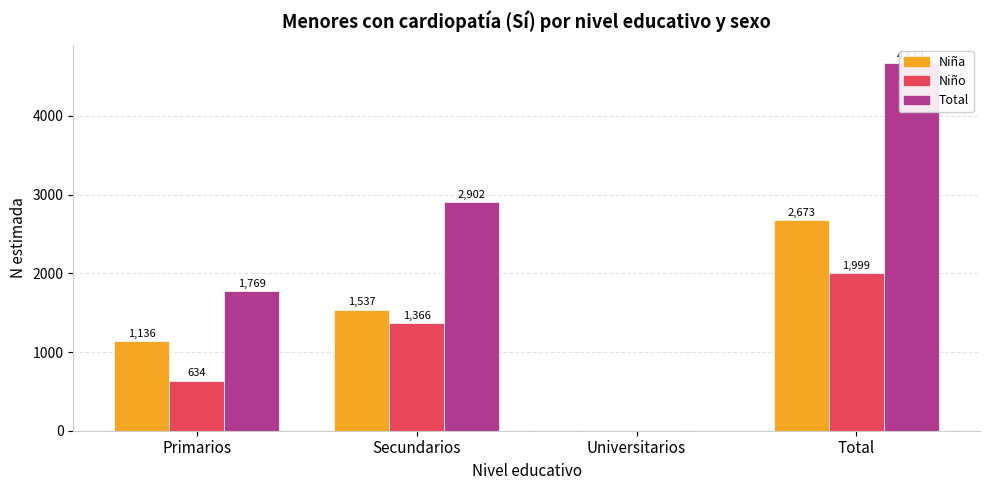

What is the sum of all Total N (estimada) Sí values?

9343